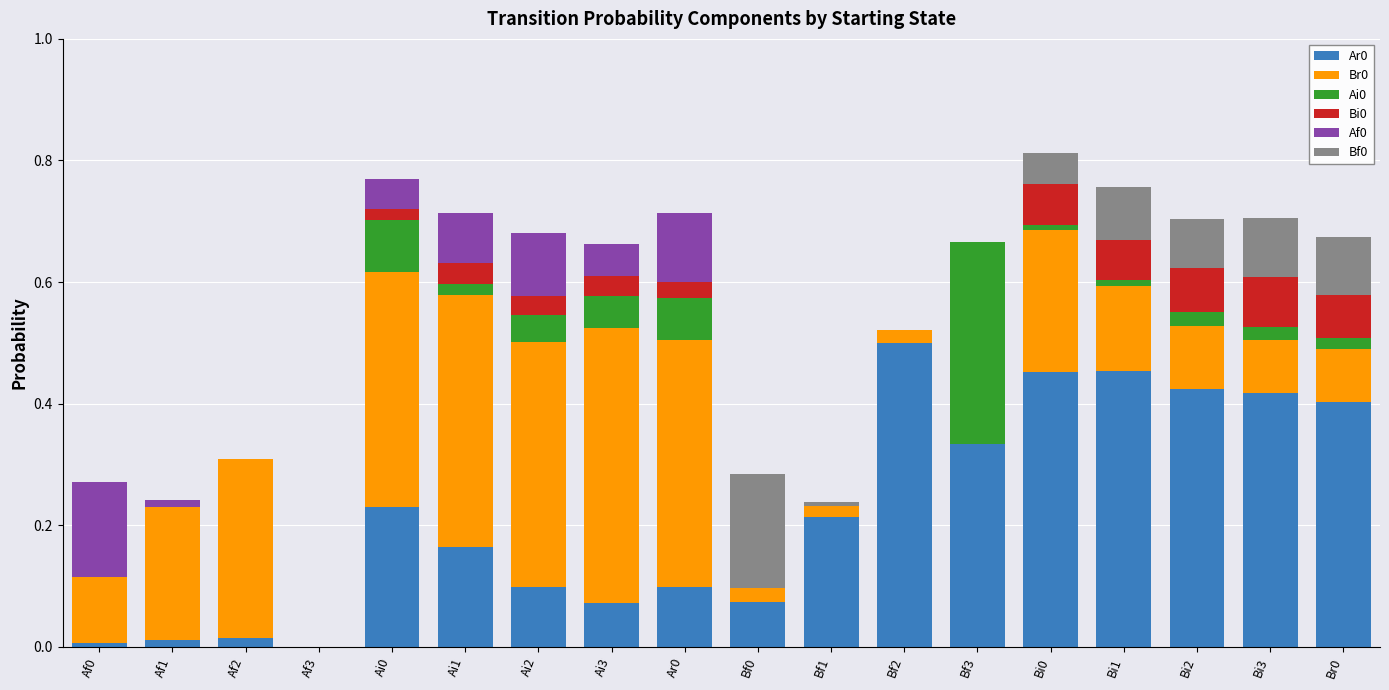

What is the total value across all series at Bi3?

0.7